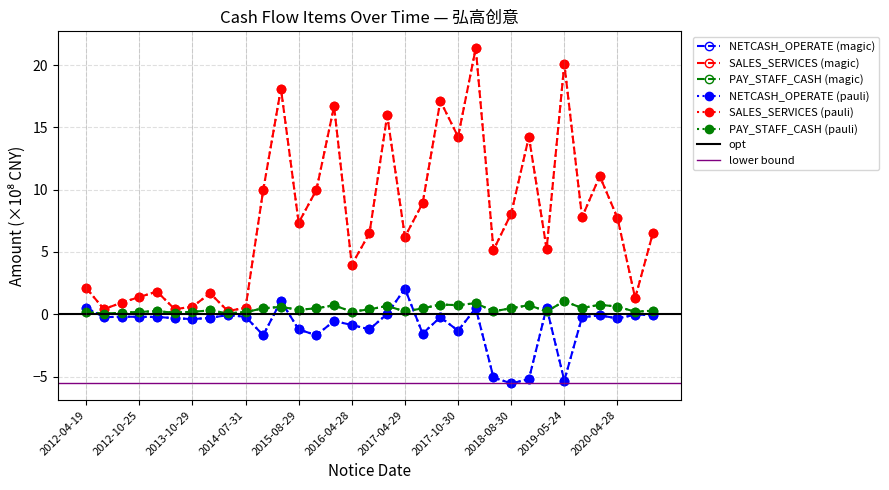

Reading left to right, extract all data points from this chart.

NETCASH_OPERATE: 0.5	-0.2	-0.2	-0.2	-0.2	-0.3	-0.4	-0.3	-0.1	-0.2	-1.7	1.1	-1.2	-1.7	-0.5	-0.9	-1.2	0.0	2.1	-1.5	-0.2	-1.3	0.5	-5.1	-5.6	-5.2	0.5	-5.3	-0.2	-0.1	-0.3	-0.0	-0.0
SALES_SERVICES: 2.1	0.4	0.9	1.4	1.8	0.4	0.6	1.7	0.3	0.5	10.0	18.1	7.4	10.0	16.7	4.0	6.5	16.0	6.2	8.9	17.1	14.3	21.4	5.2	8.1	14.3	5.2	20.1	7.8	11.1	7.7	1.3	6.5
PAY_STAFF_CASH: 0.2	0.1	0.1	0.2	0.2	0.1	0.2	0.3	0.1	0.2	0.5	0.6	0.4	0.5	0.7	0.2	0.4	0.7	0.2	0.5	0.8	0.7	0.9	0.2	0.5	0.7	0.2	1.0	0.5	0.8	0.6	0.2	0.3